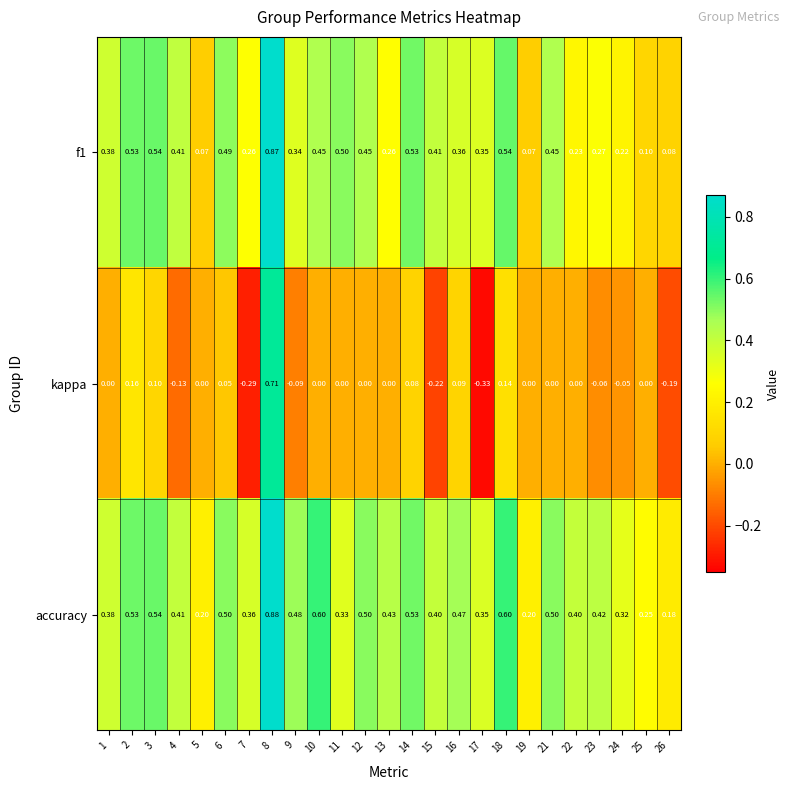

Is the value of kappa at 2 greater than the value of accuracy at 21?

No